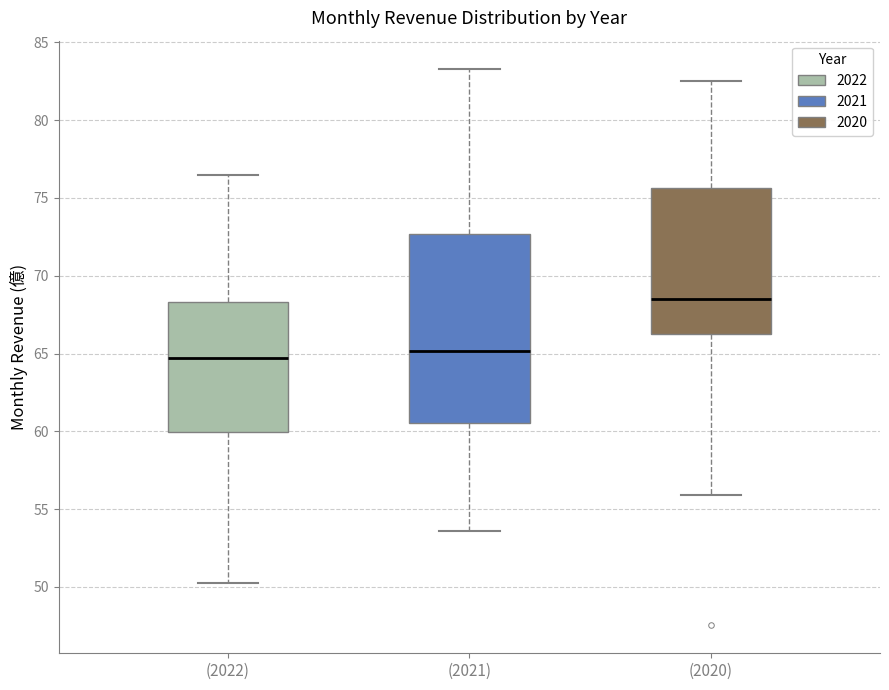

Comparing the boxes themselves (not the whiskers), which one is the tallest?

(2021)